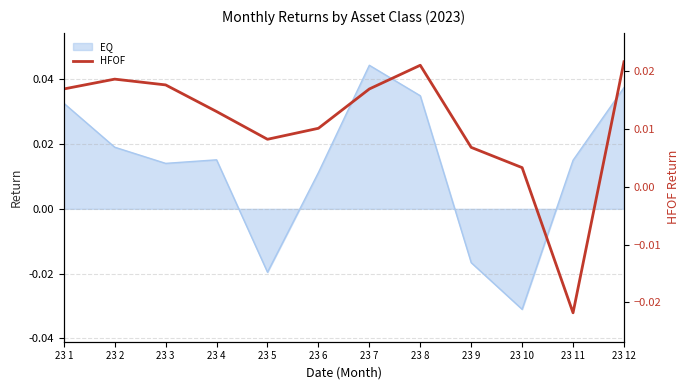

How many interior local valleys (lower than both neighbors) does the data have?

2